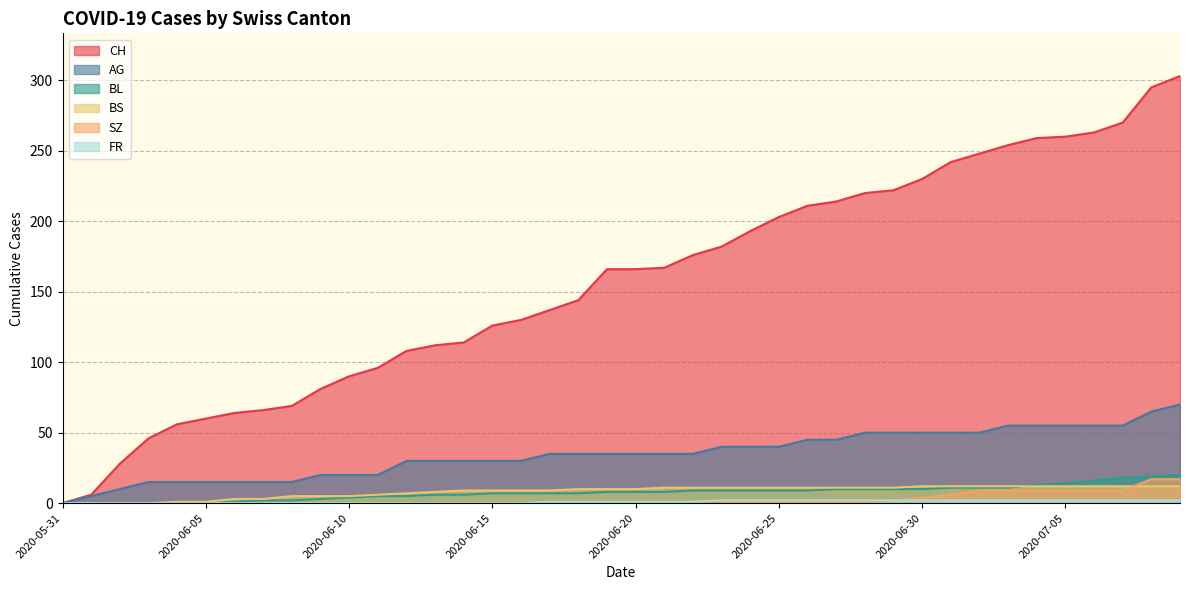

The value of FR at 2020-06-06 is 0. True or false?

True